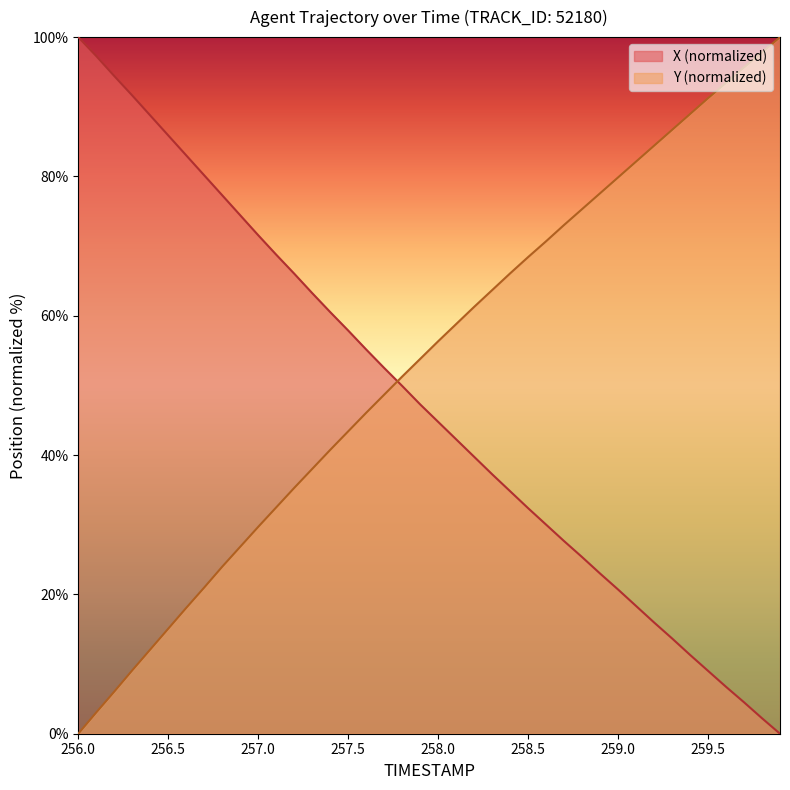

The X series shows 57.9 at 257.5. True or false?

True